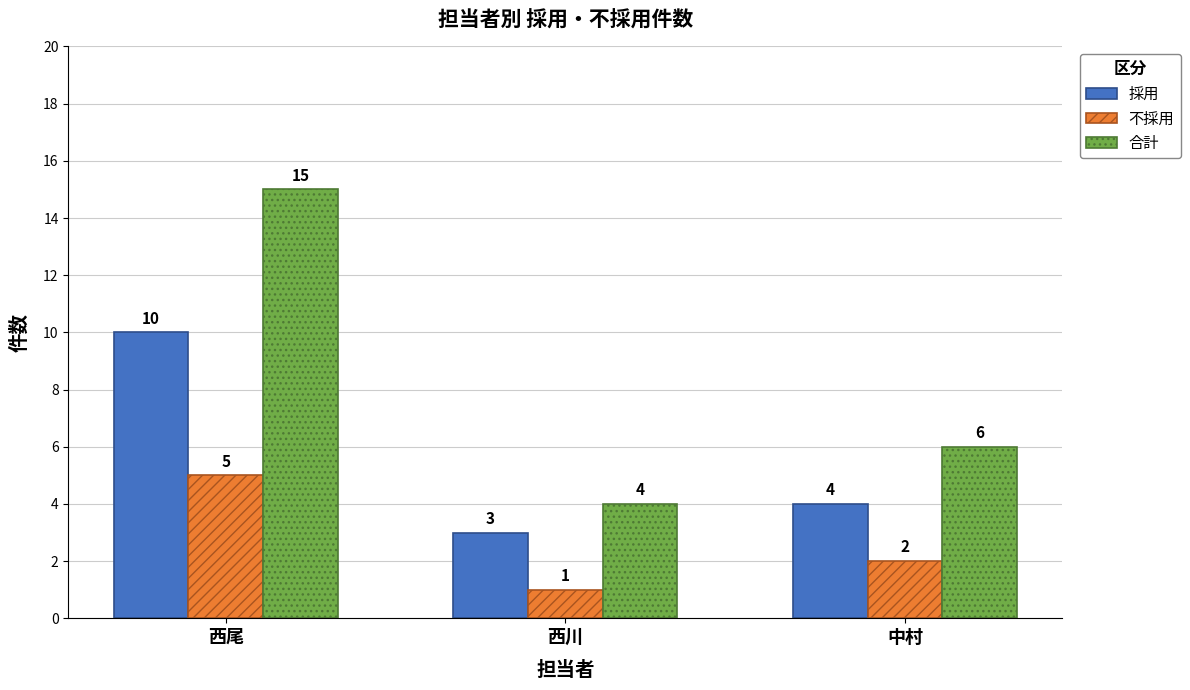

What is the highest value of the 不採用 series?

5